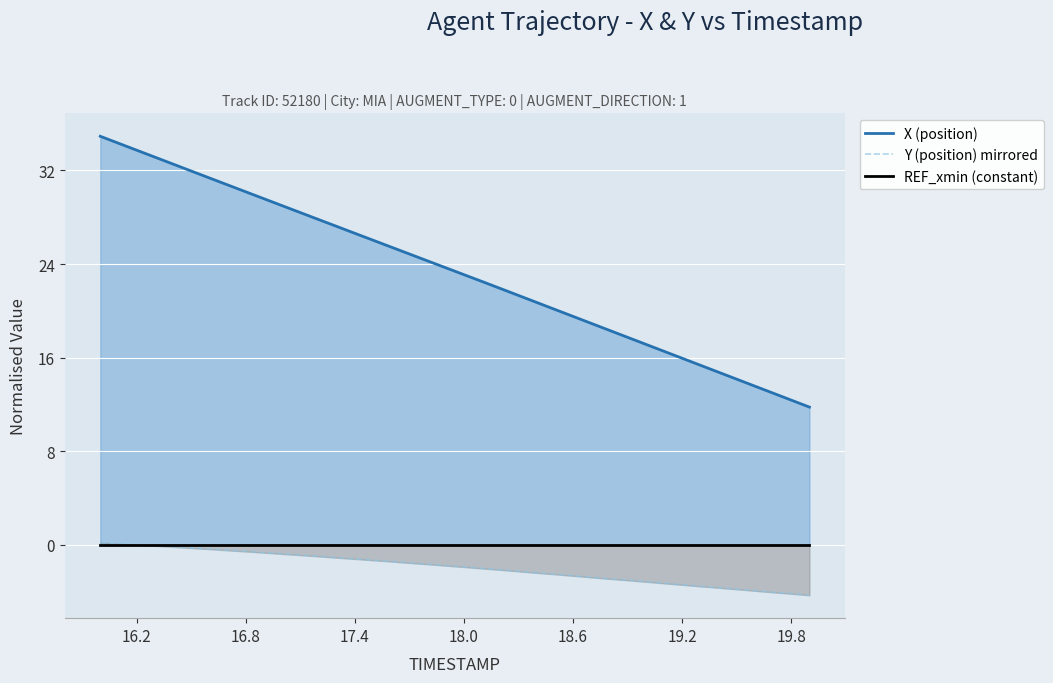

Is it true that Y (position) mirrored equals -4.2 at 19.8?

True